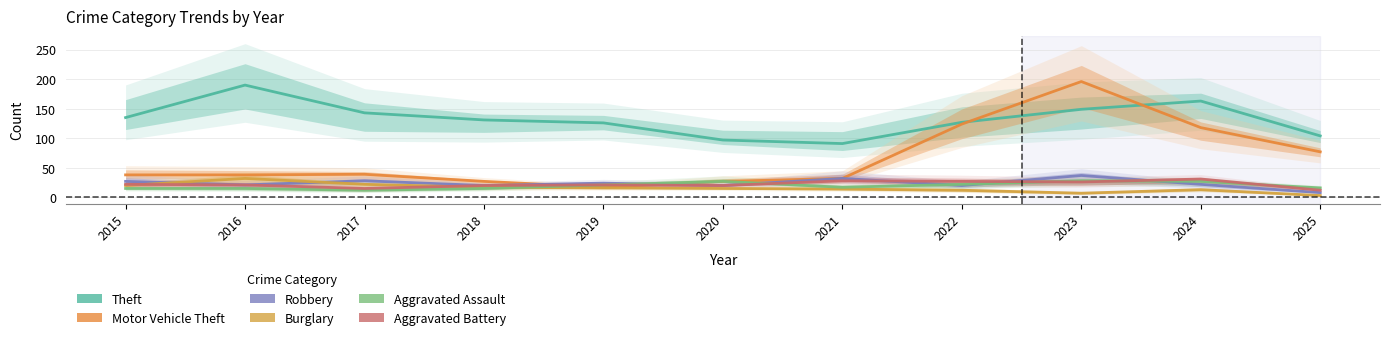

What is the difference between the Aggravated Battery values at 2023 and 2017?

11